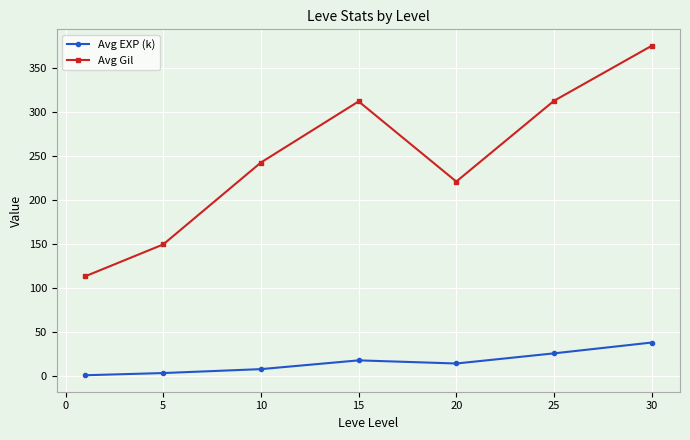

What is the sum of all Avg Gil values?

1725.6